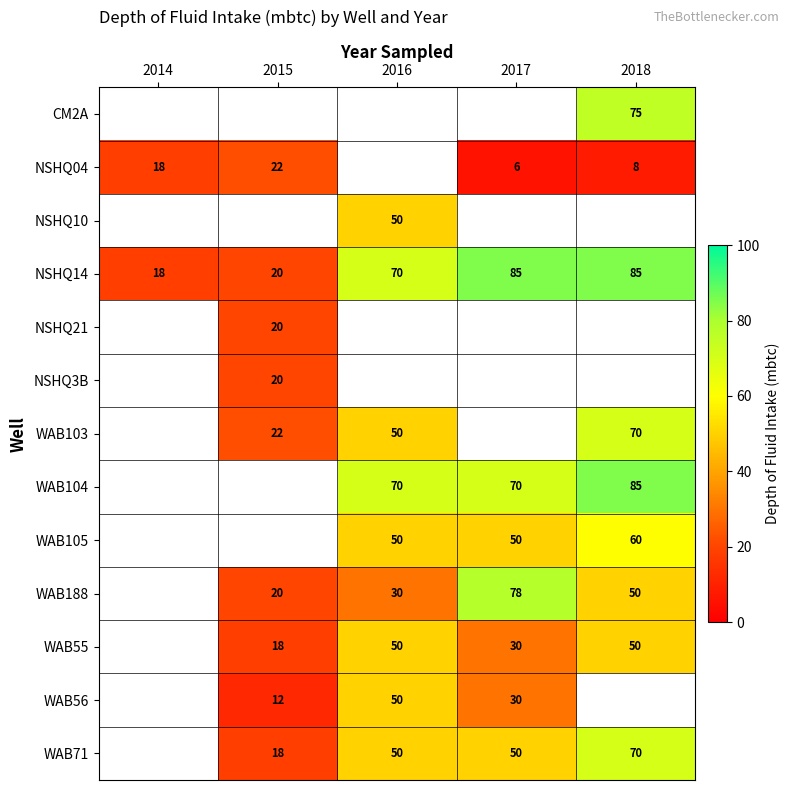

Is the value of WAB188 at 2018 greater than the value of WAB55 at 2017?

Yes